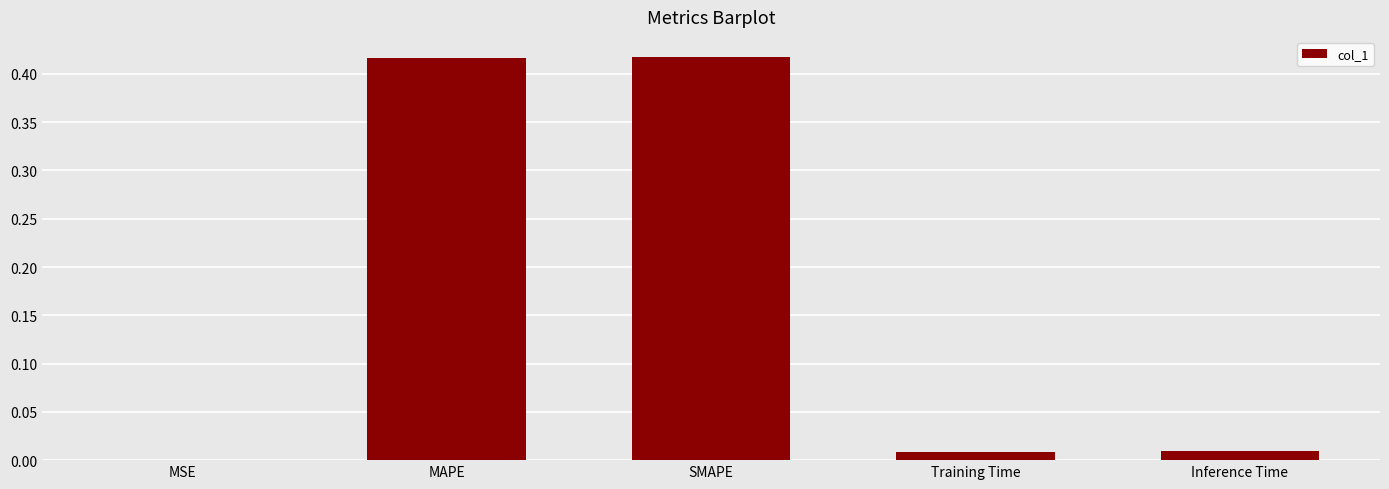

The value at MSE is 0.0. True or false?

True